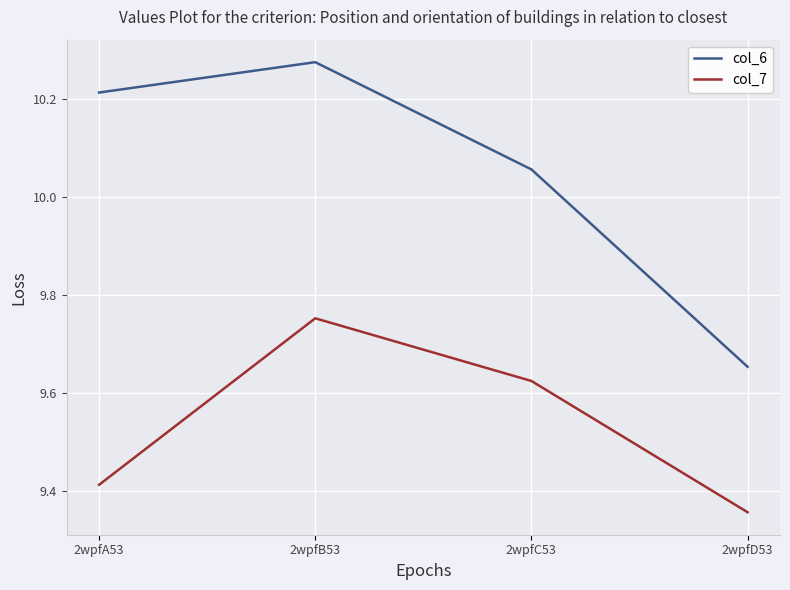

At which label does col_6 reach its peak?

2wpfB53